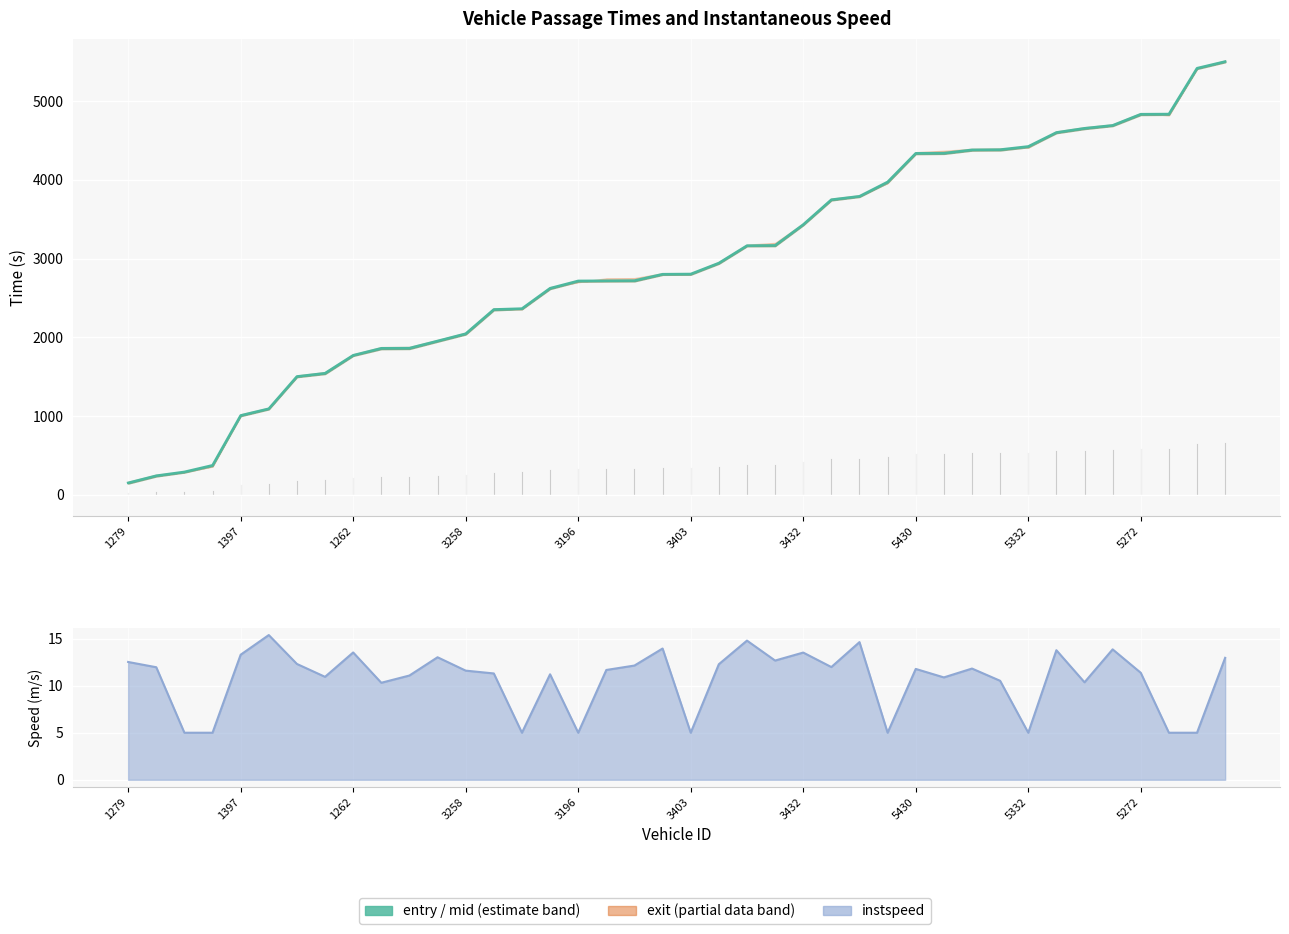

What is the approximate value at 13?

2353.5